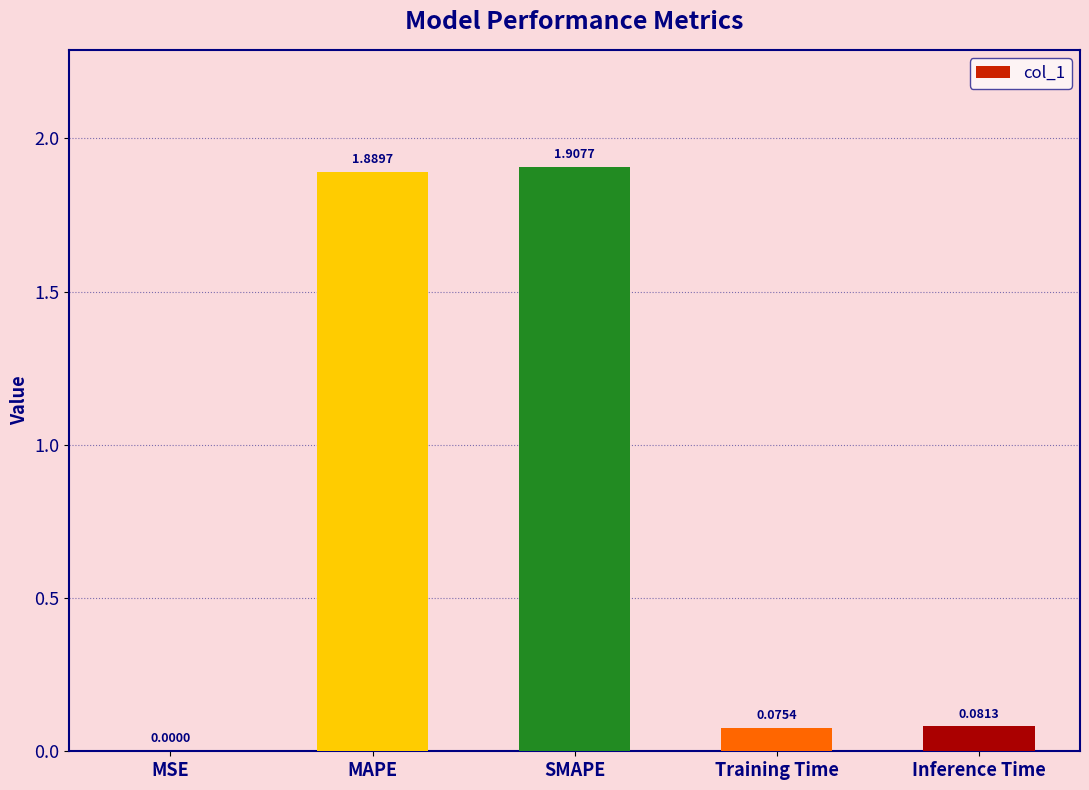

At which category does the chart reach its peak across all series?

SMAPE